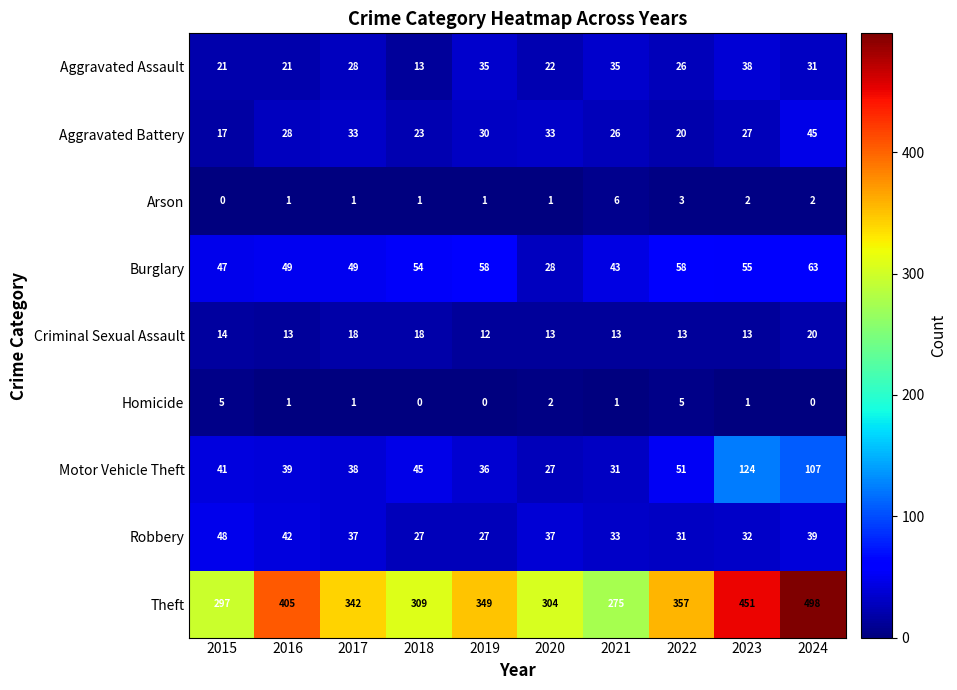

Which series has the largest total across all categories?

Theft